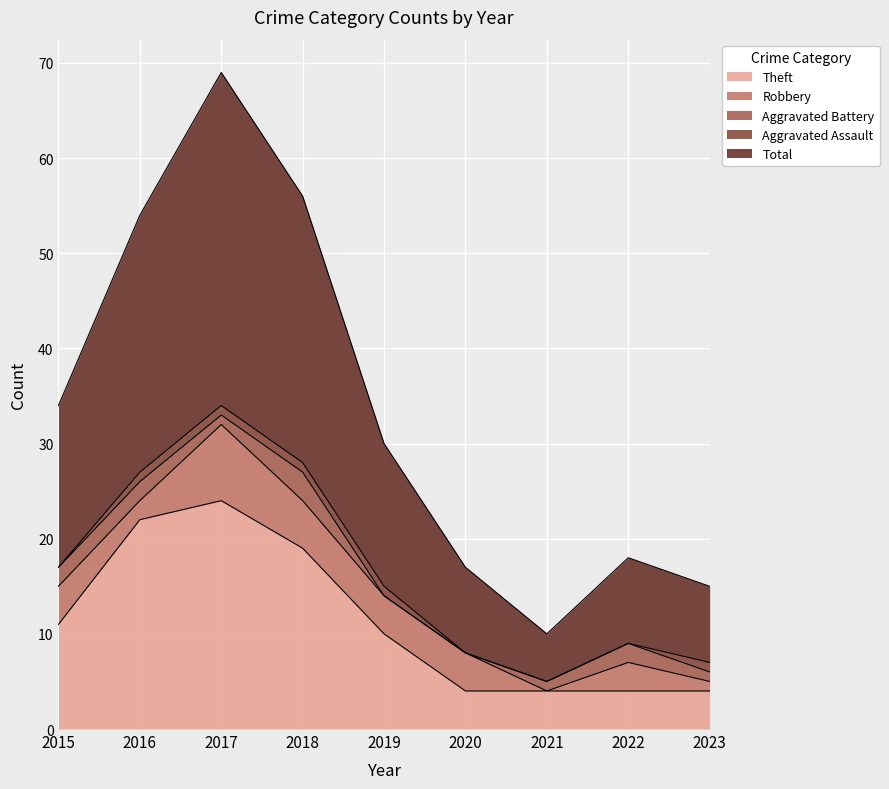

True or false: Theft has a value of 42 at 2017.

False